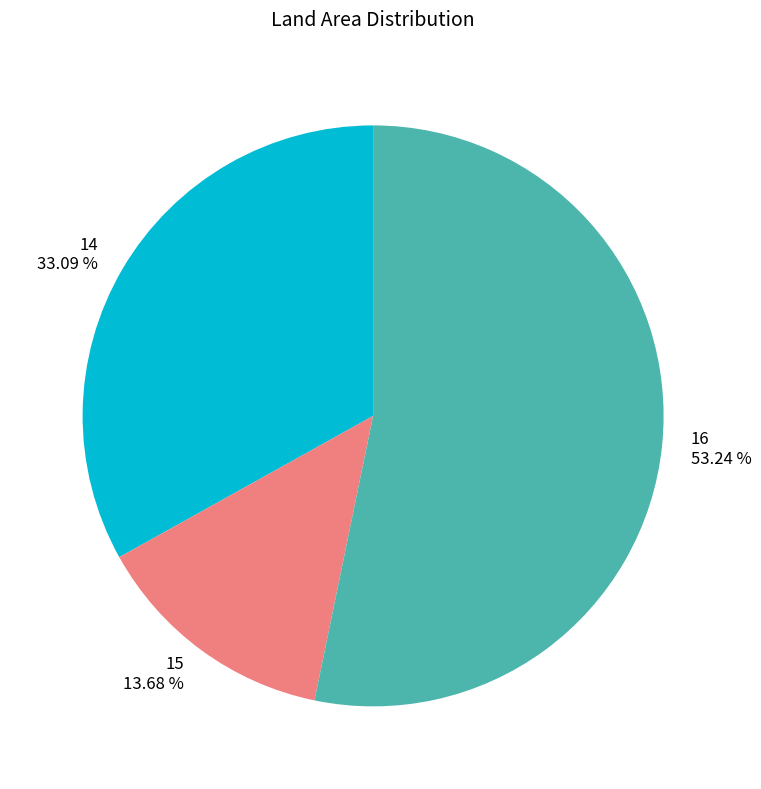

How many slices are in this pie chart?

3